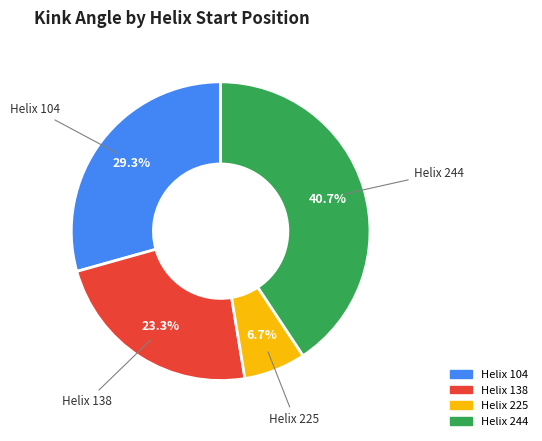

To the nearest percent, what is the average slice percentage?

25%